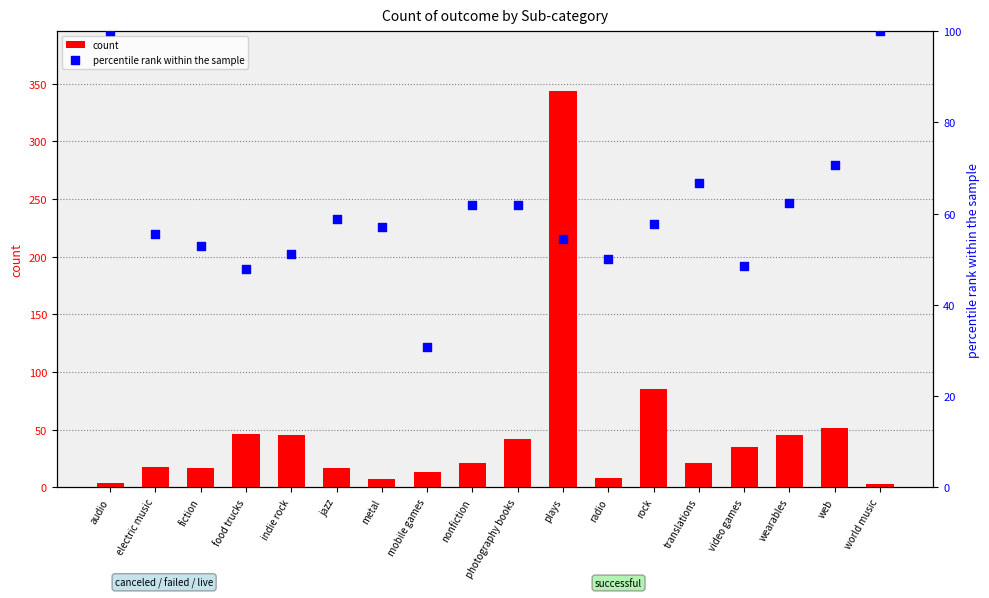

Which series has the largest total across all categories?

percentile rank within the sample